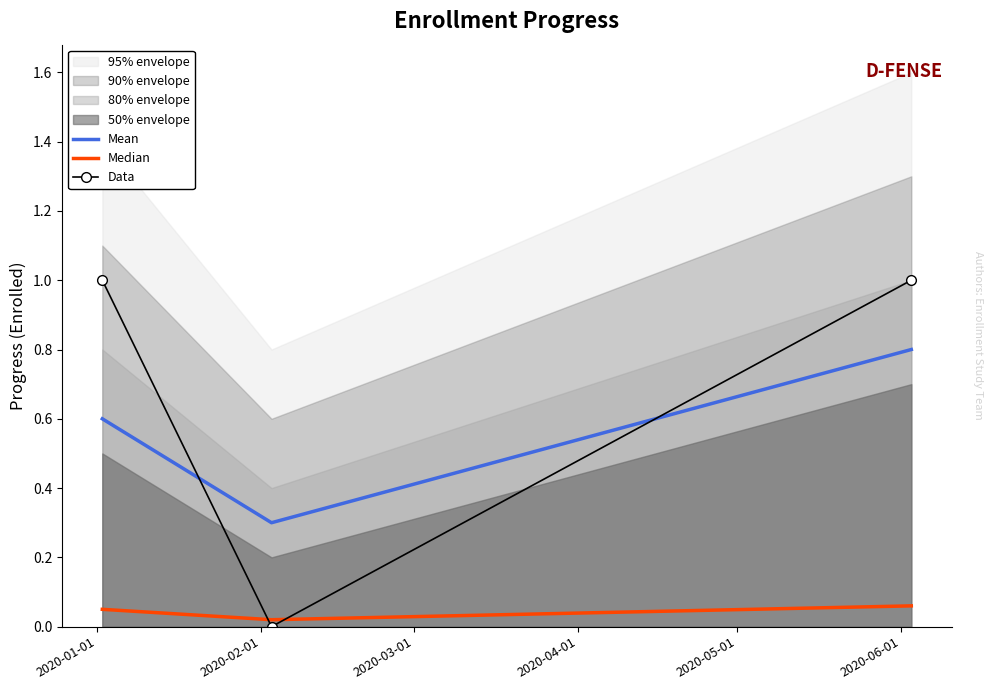

How many lines are shown in the chart?

3